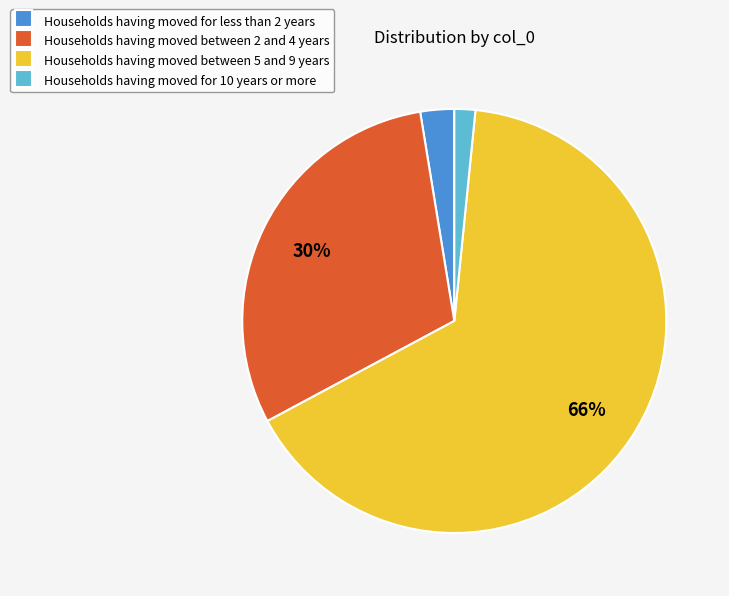

To the nearest percent, what is the combined percentage of Households having moved for less than 2 years and Households having moved between 2 and 4 years?

33%